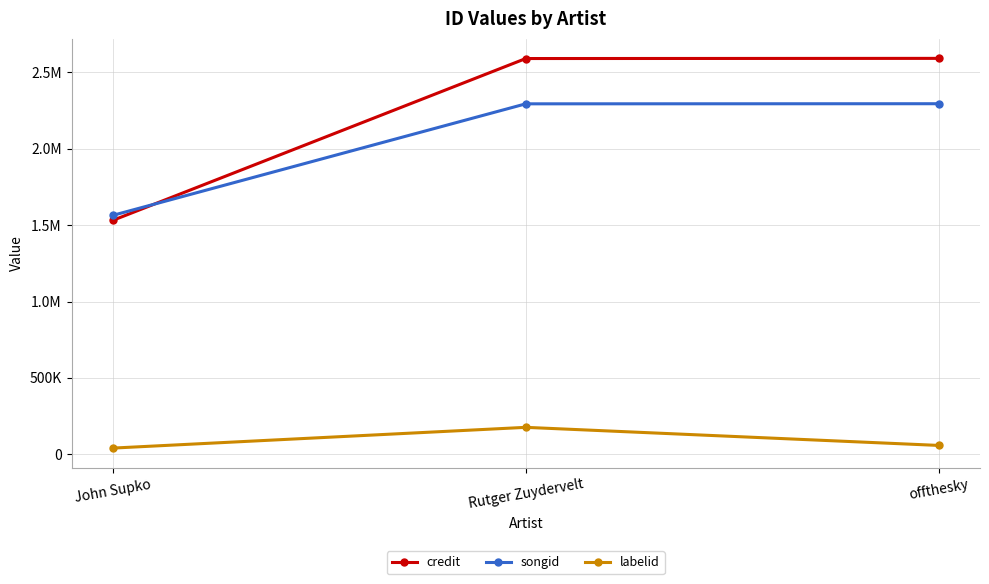

Which category has the highest value in the credit series?

offthesky